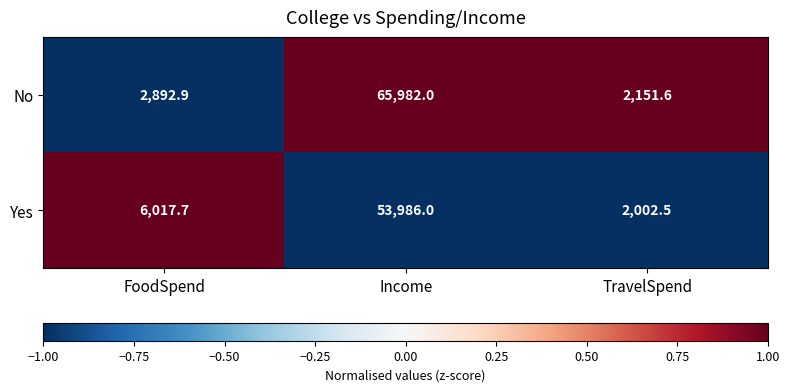

The value of No at FoodSpend is 2892.9. True or false?

True